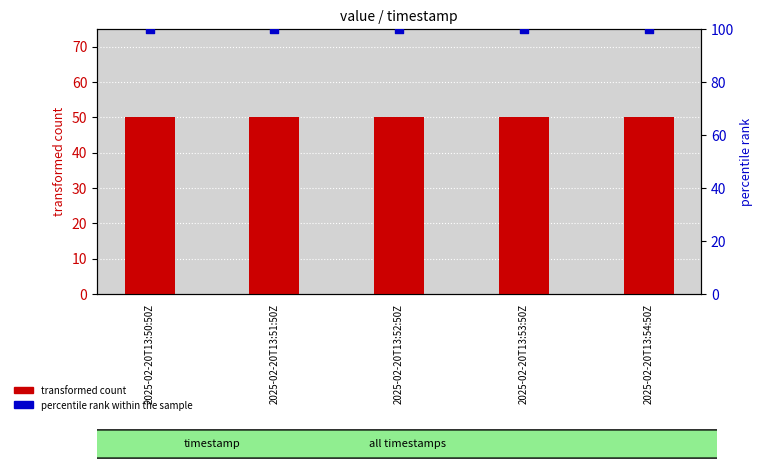

Which series reaches the maximum Y coordinate?

percentile rank within the sample